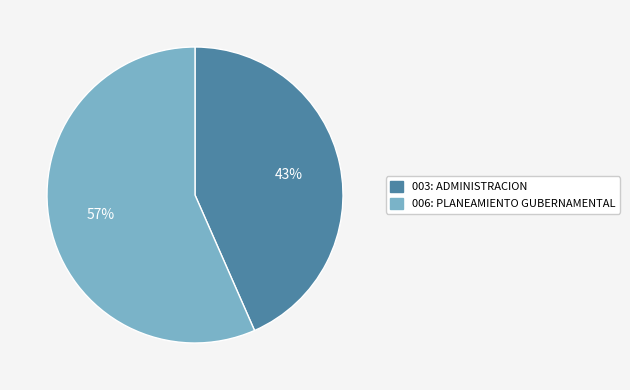

Which category has the smallest portion of the pie?

003: ADMINISTRACION